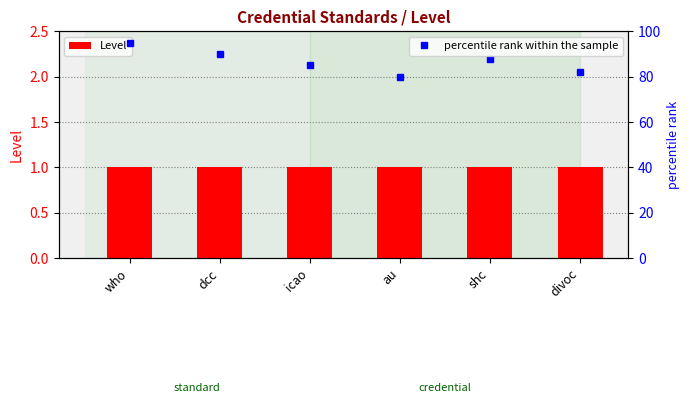

List the labels in order of Level value, smallest first.

who, dcc, icao, au, shc, divoc